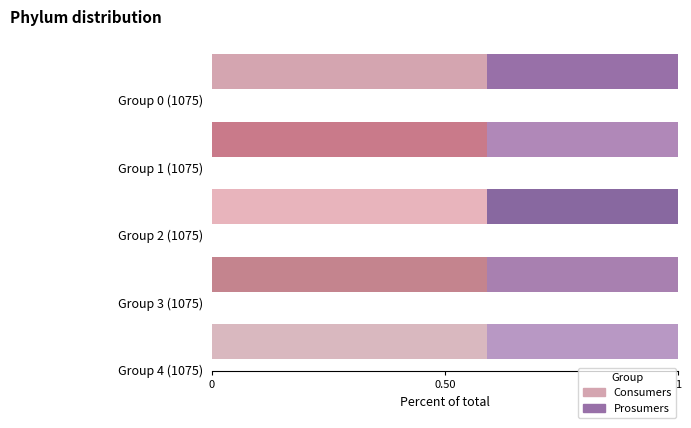

Which series changed the most between 9 and 13?

Consumers